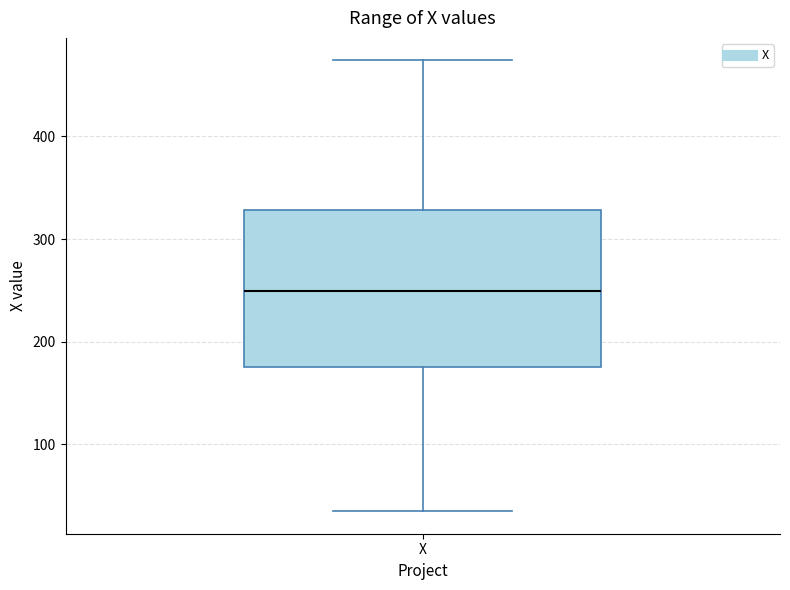

Transcribe this box plot: give where the median line is, the range the box spans, and where the two whiskers end, as read against the y-axis. The values are not printed on the chart, so give them approximately, as read against the axis.

median 250, box 180 to 330, whiskers 40 to 470